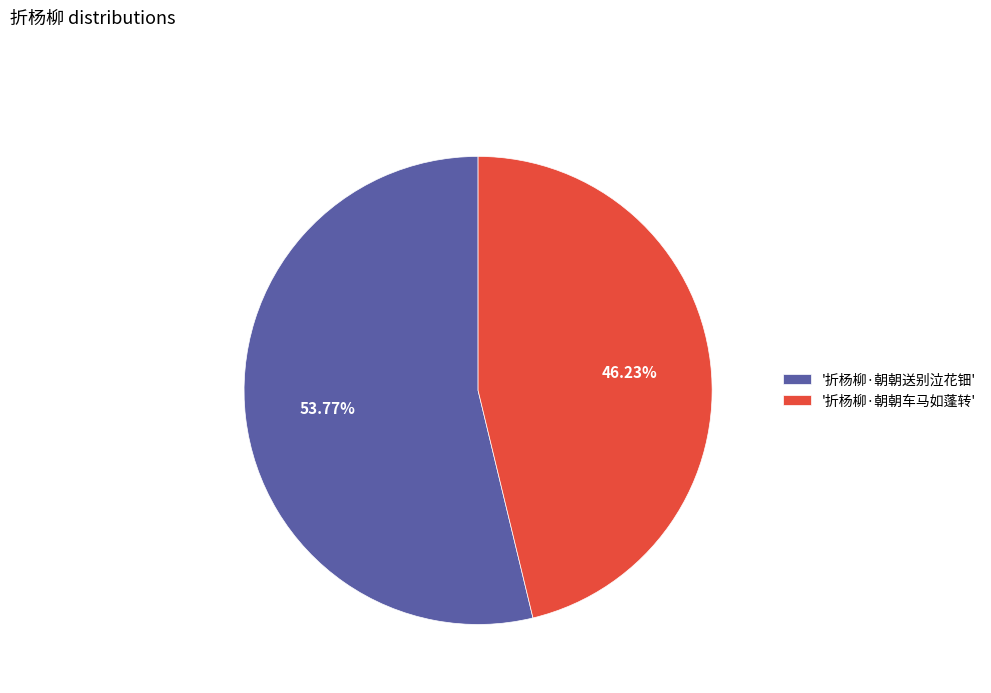

To the nearest percent, what is the average slice percentage?

50%